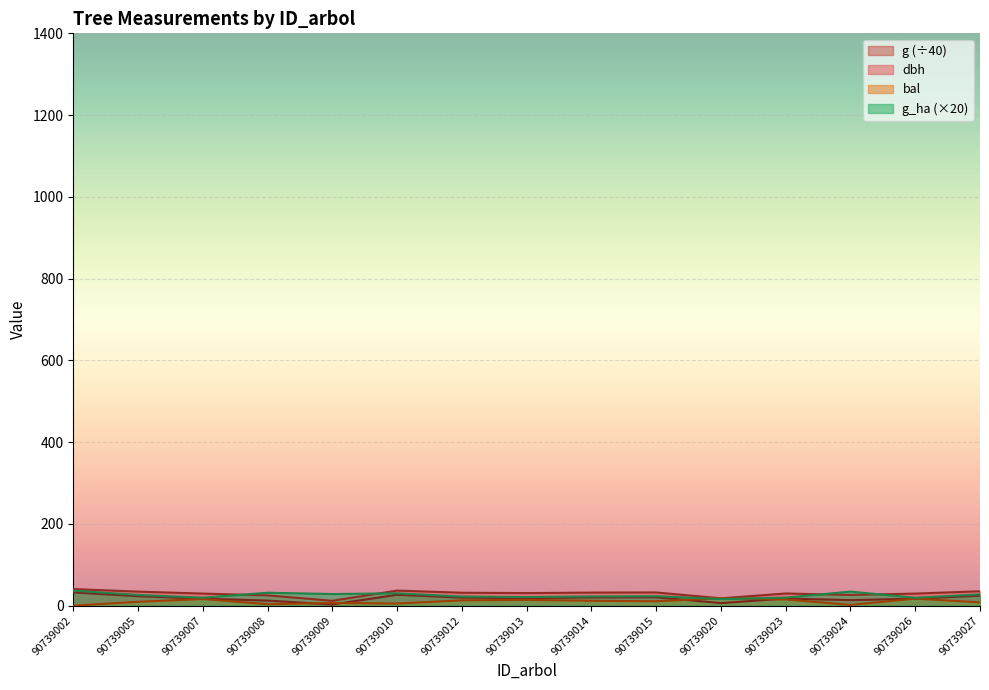

How many lines are shown in the chart?

4